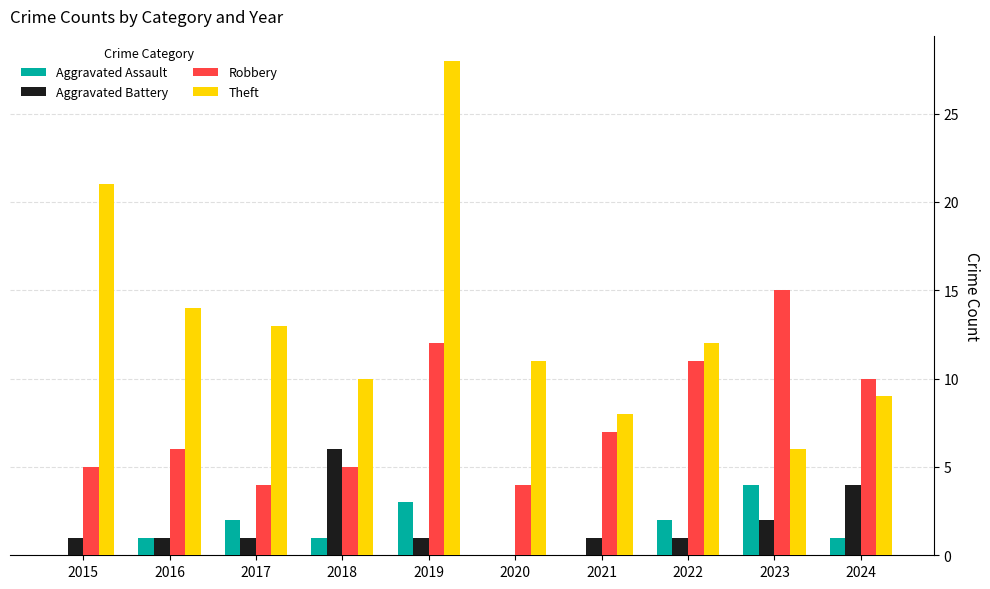

Reading left to right, what are all the values shown in this chart?

Aggravated Assault: 0	1	2	1	3	0	0	2	4	1
Aggravated Battery: 1	1	1	6	1	0	1	1	2	4
Robbery: 5	6	4	5	12	4	7	11	15	10
Theft: 21	14	13	10	28	11	8	12	6	9